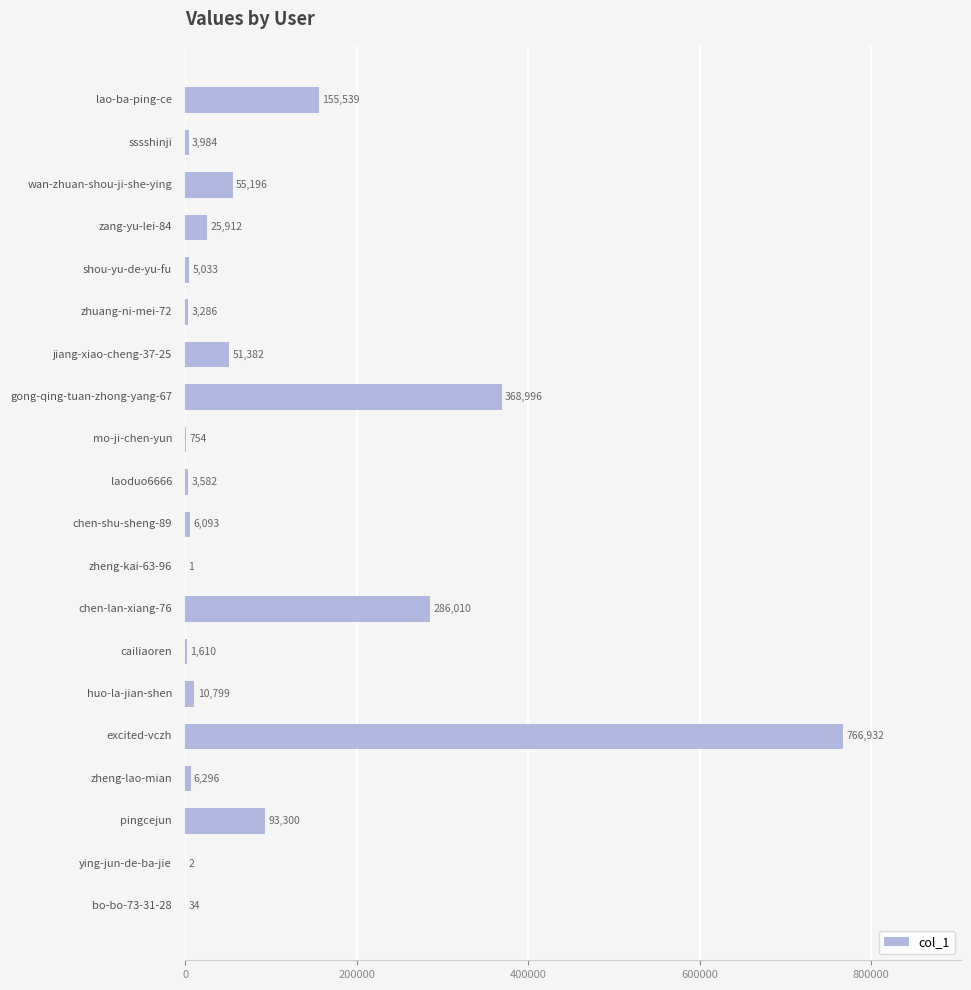

Count the number of categories in the chart.

20